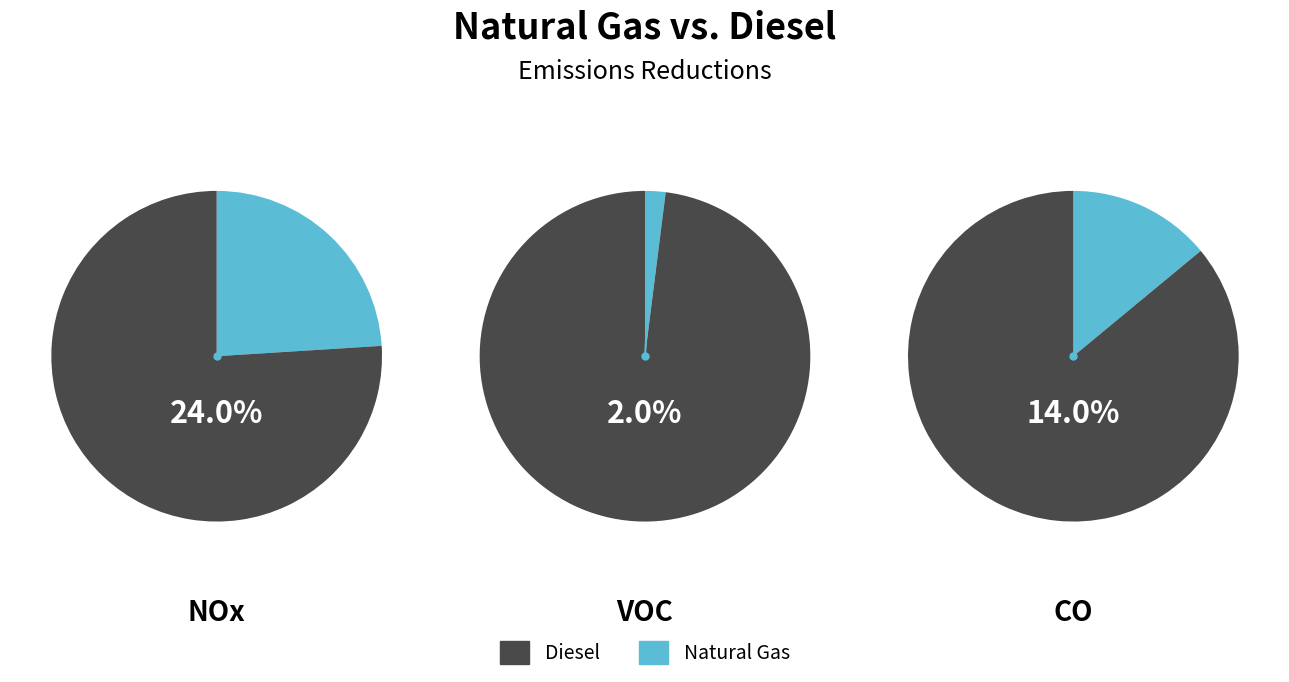

What is the smallest slice in the pie chart?

2